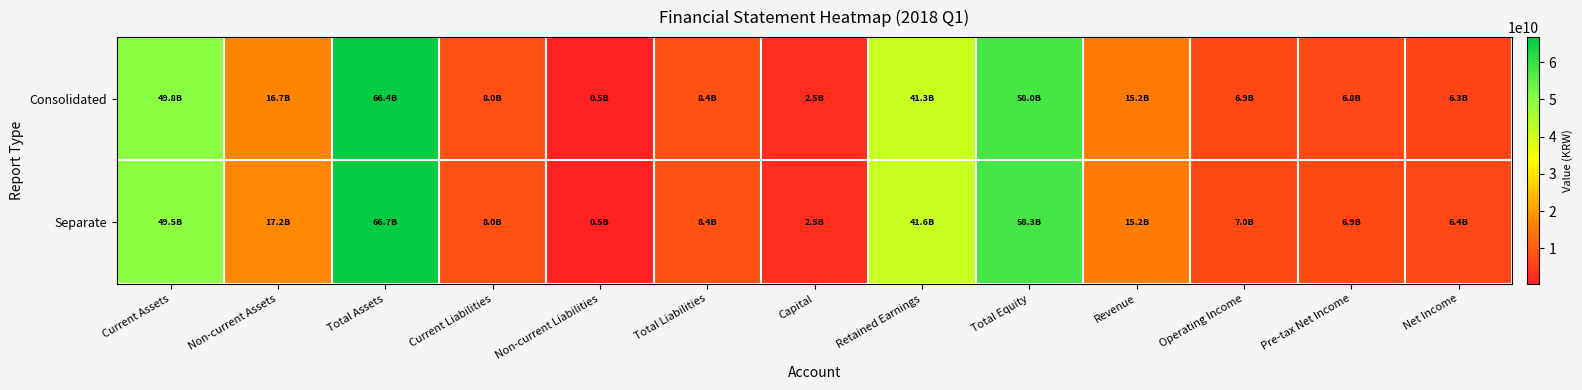

Reading left to right, what are all the values shown in this chart?

Consolidated: Current Assets=49775549106	Non-current Assets=16666406288	Total Assets=66441955394	Current Liabilities=7986657421	Non-current Liabilities=451172595	Total Liabilities=8437830016	Capital=2452750000	Retained Earnings=41277756636	Total Equity=58004125378	Revenue=15185518833	Operating Income=6949965226	Pre-tax Net Income=6840462488	Net Income=6327516308
Separate: Current Assets=49480040847	Non-current Assets=17248828296	Total Assets=66728869143	Current Liabilities=7983150625	Non-current Liabilities=451172595	Total Liabilities=8434323220	Capital=2452750000	Retained Earnings=41575659933	Total Equity=58294545923	Revenue=15220955114	Operating Income=7030535146	Pre-tax Net Income=6927700099	Net Income=6414753919